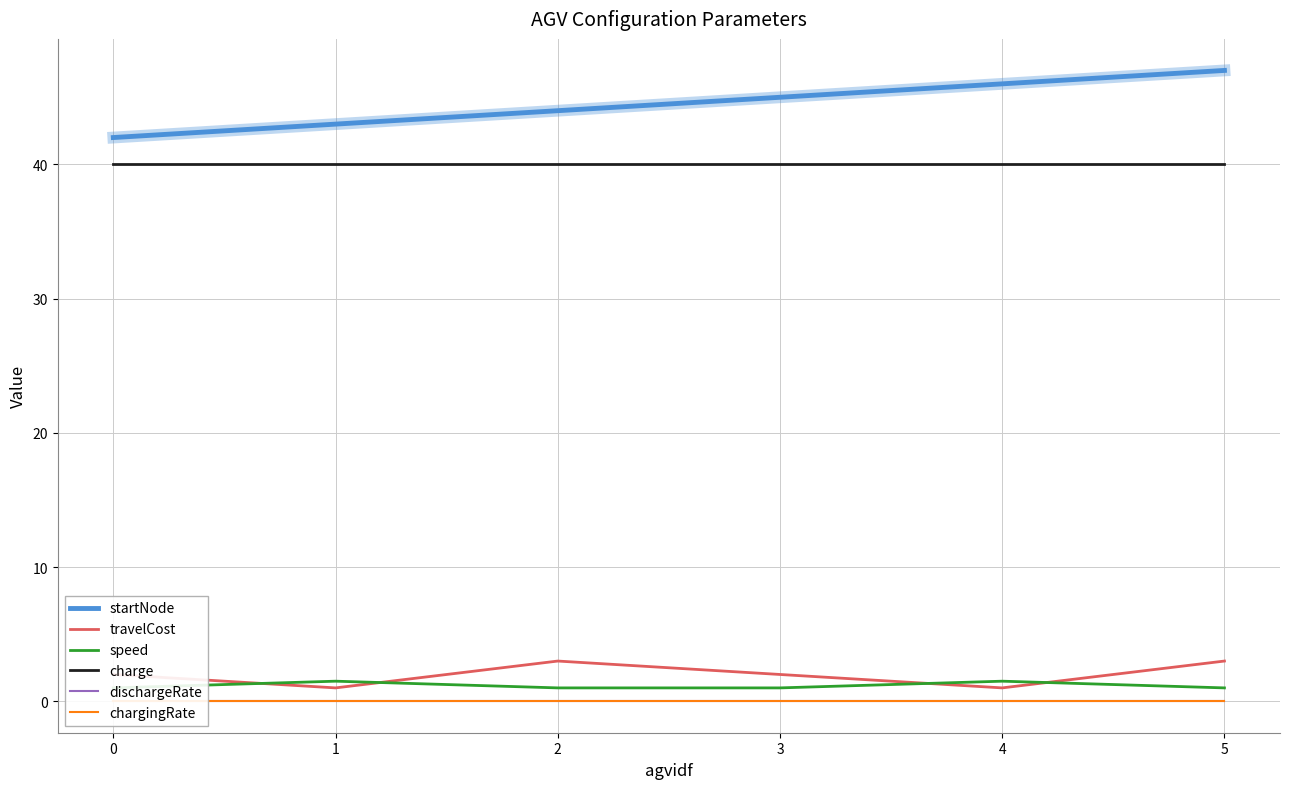

What is the sum of all startNode values?

267